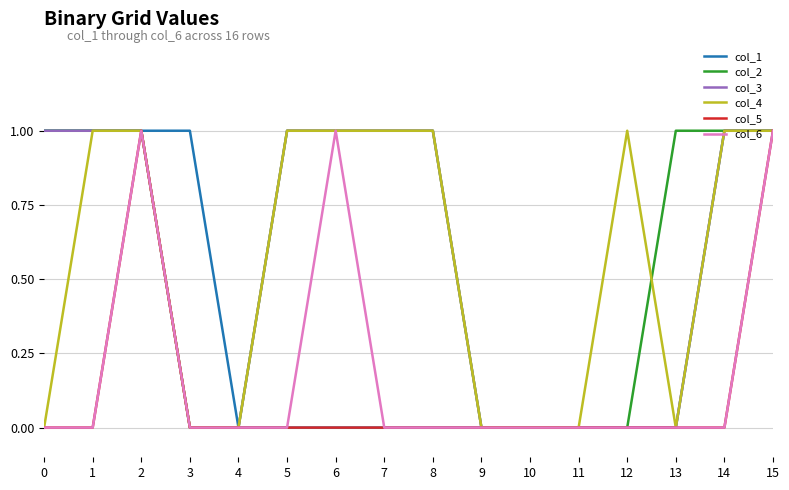

What are all the series names shown in the legend?

col_1, col_2, col_3, col_4, col_5, col_6